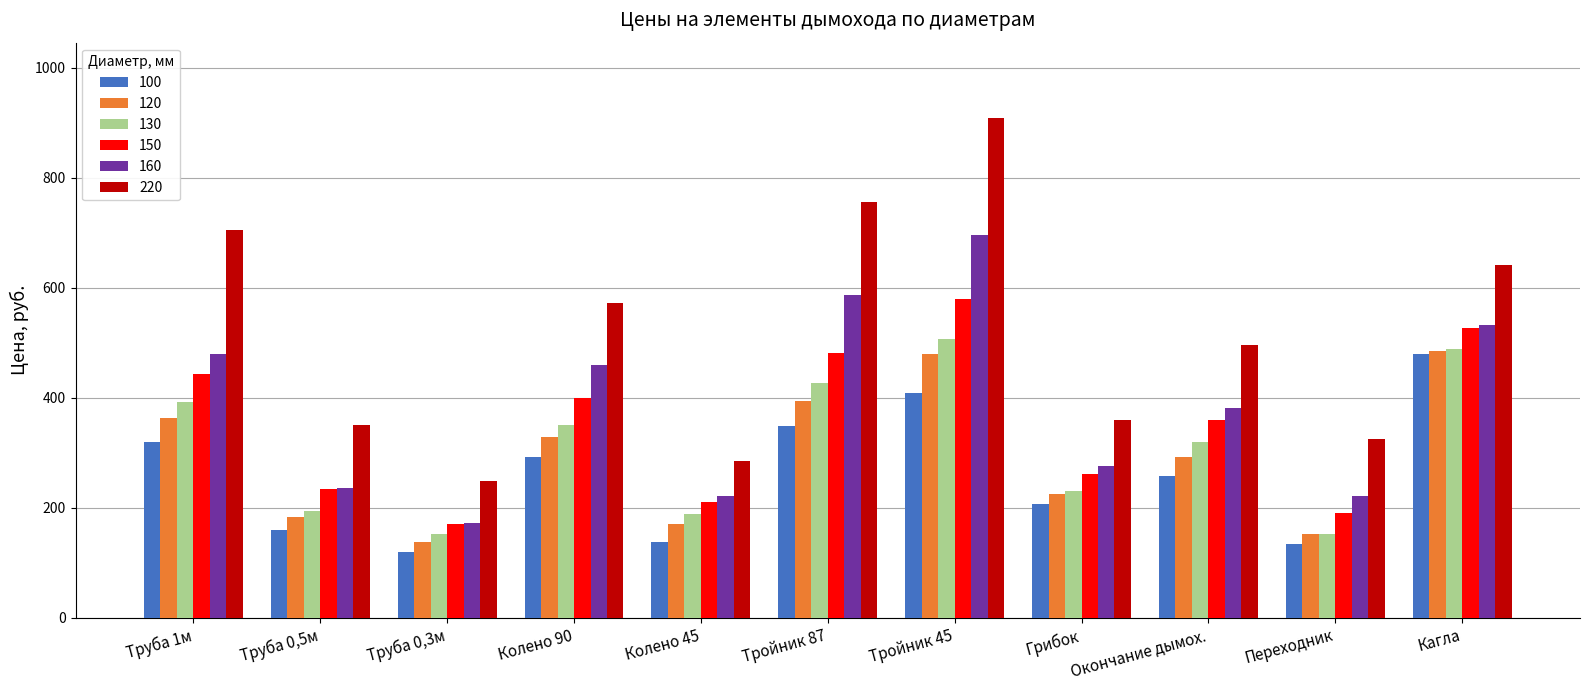

What is the label of the 9th bar from the right?

Труба 0,3м